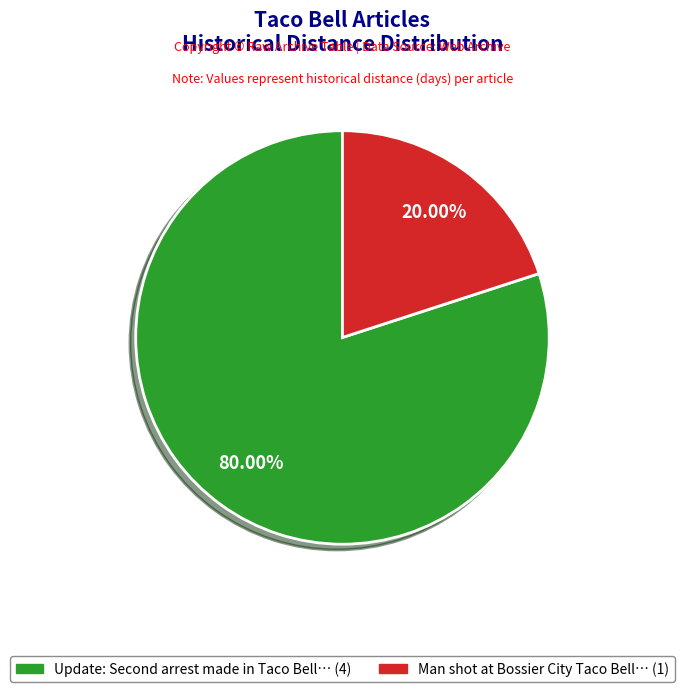

Is there a majority slice in this chart?

Yes